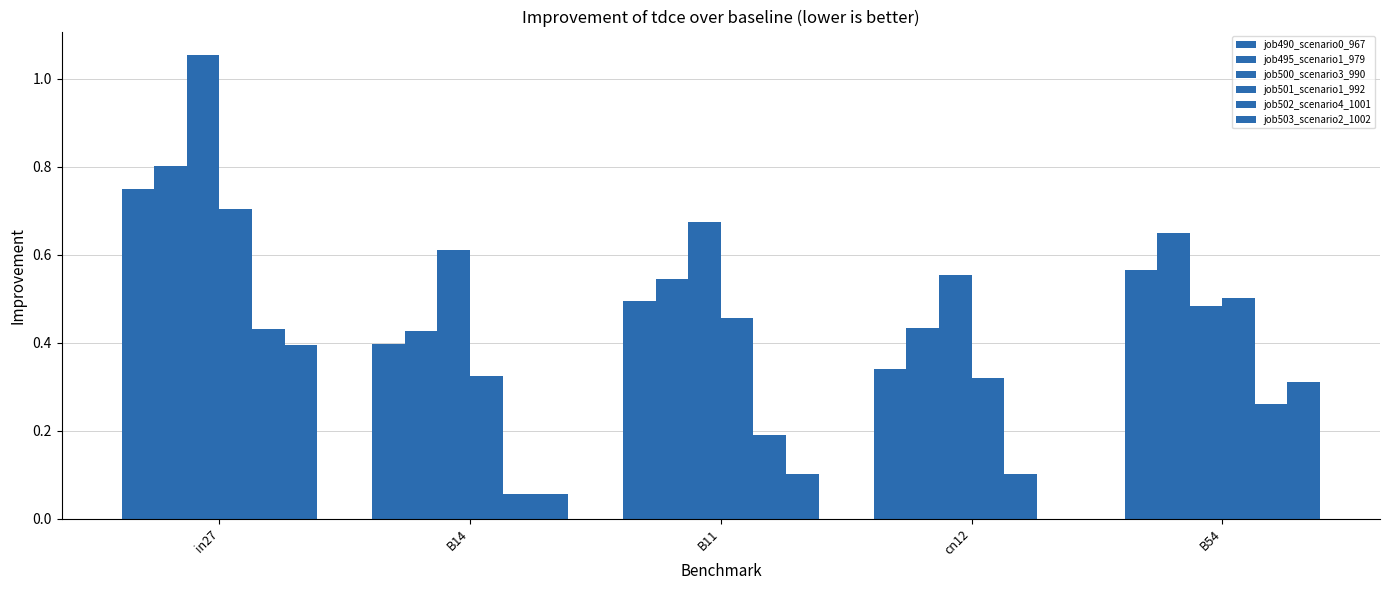

Are the bars horizontal?

No